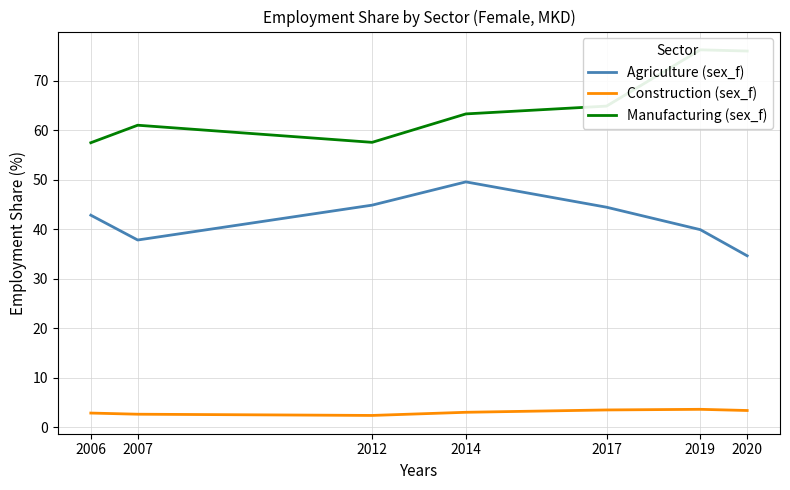

At which label is Agriculture (sex_f) closest to 42?

2006